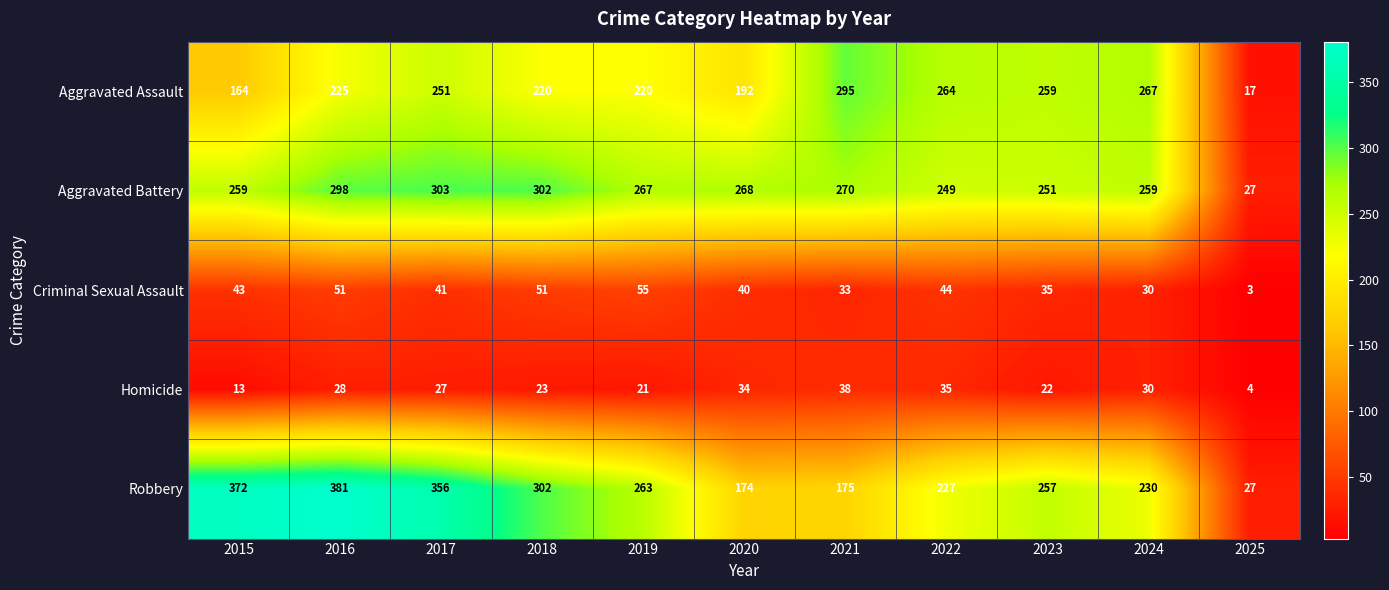

What is the difference between the highest and lowest values at 2020?

234